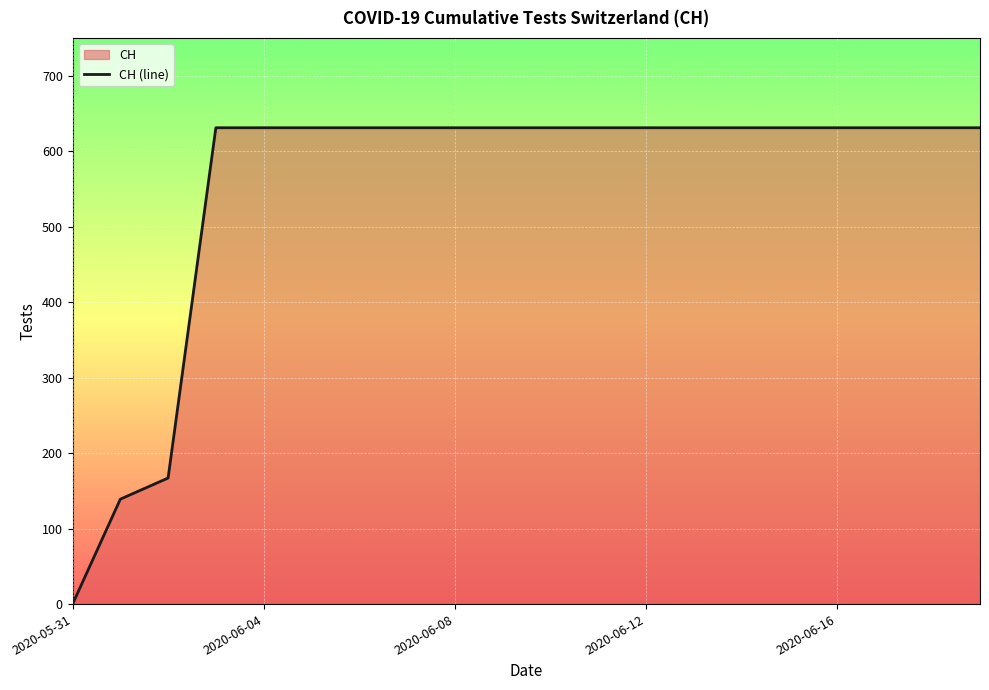

What is the average value?

552